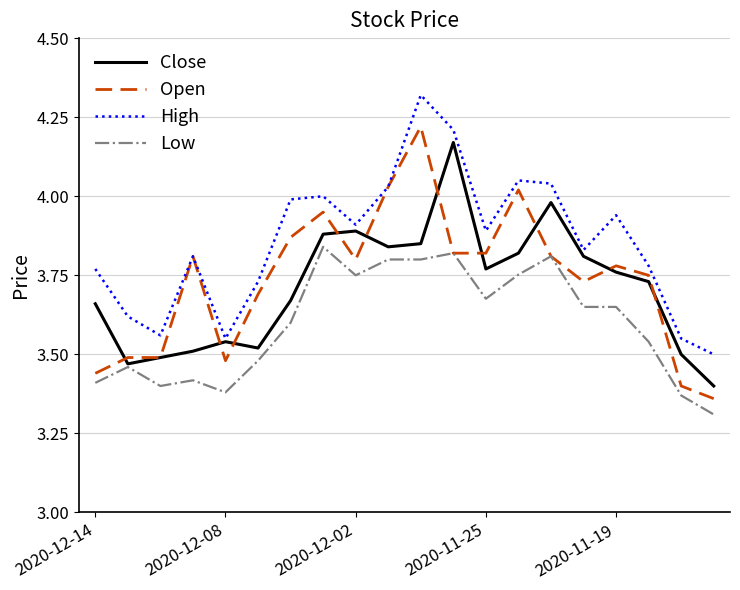

True or false: High and Low intersect in this chart.

False